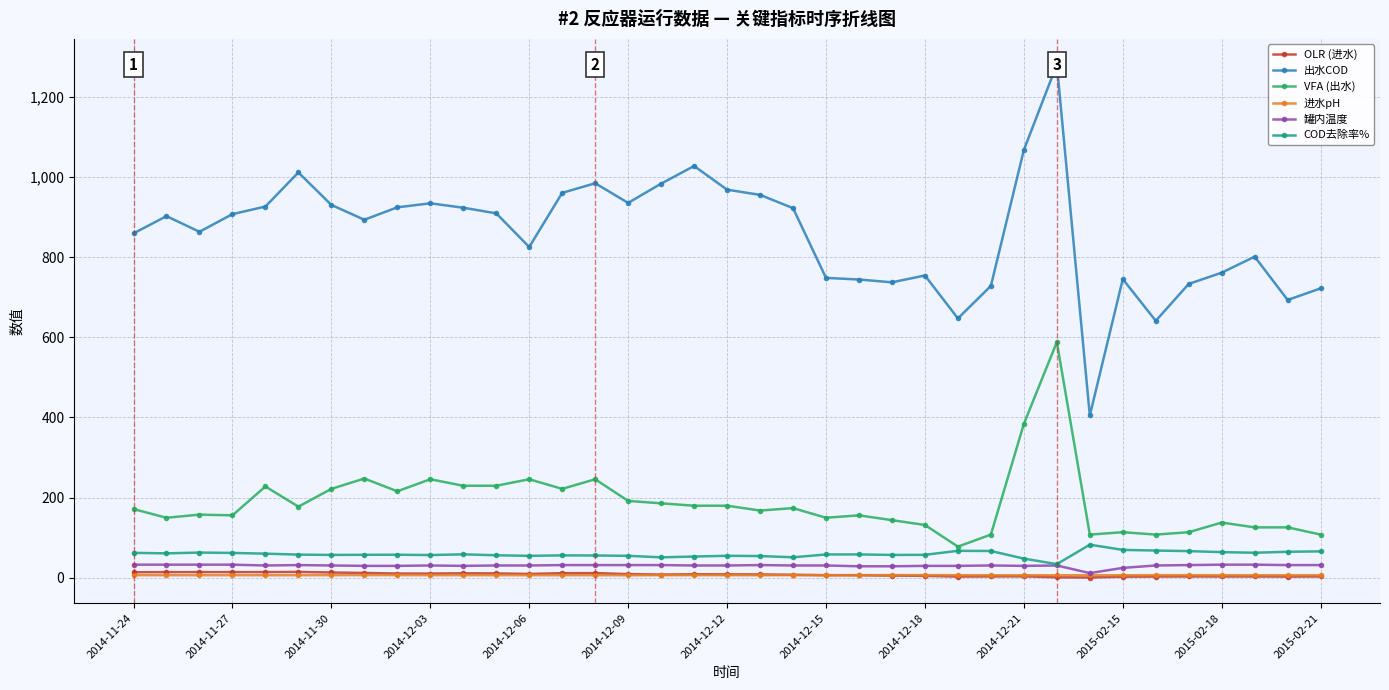

What is the average value of the 罐内温度 series?

30.6